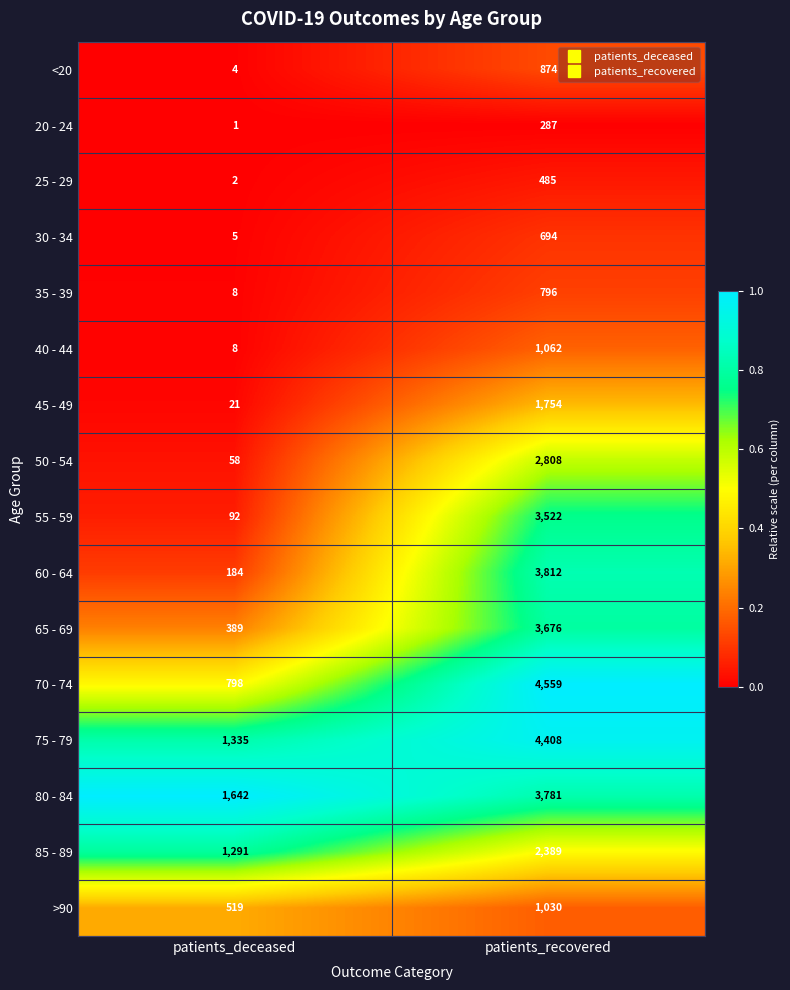

Rank the series by their maximum value, from lowest to highest.

20 - 24, 25 - 29, 30 - 34, 35 - 39, <20, >90, 40 - 44, 45 - 49, 85 - 89, 50 - 54, 55 - 59, 65 - 69, 80 - 84, 60 - 64, 75 - 79, 70 - 74